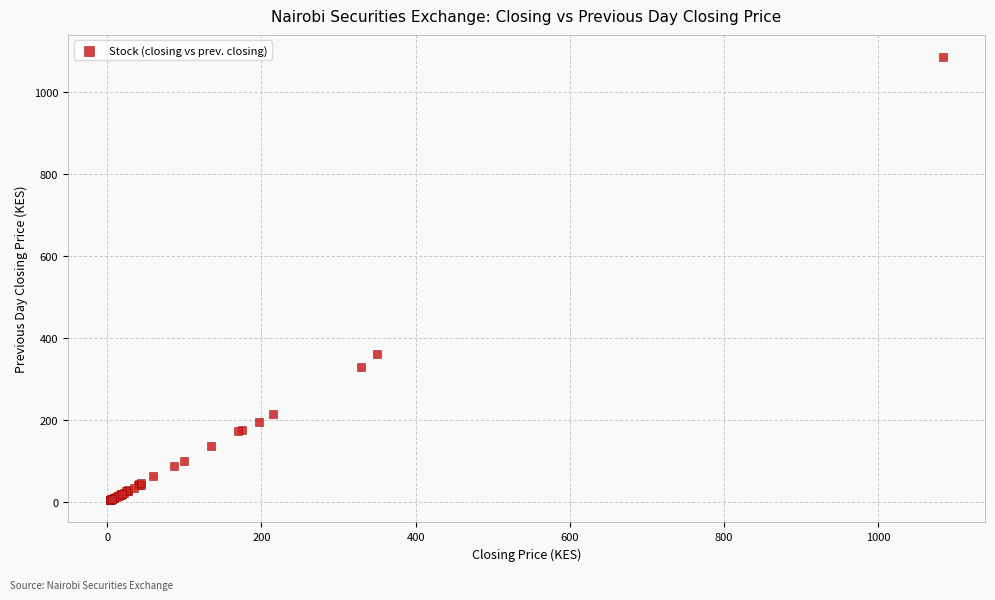

What Y value in the scatter plot is closest to 544?

360.0